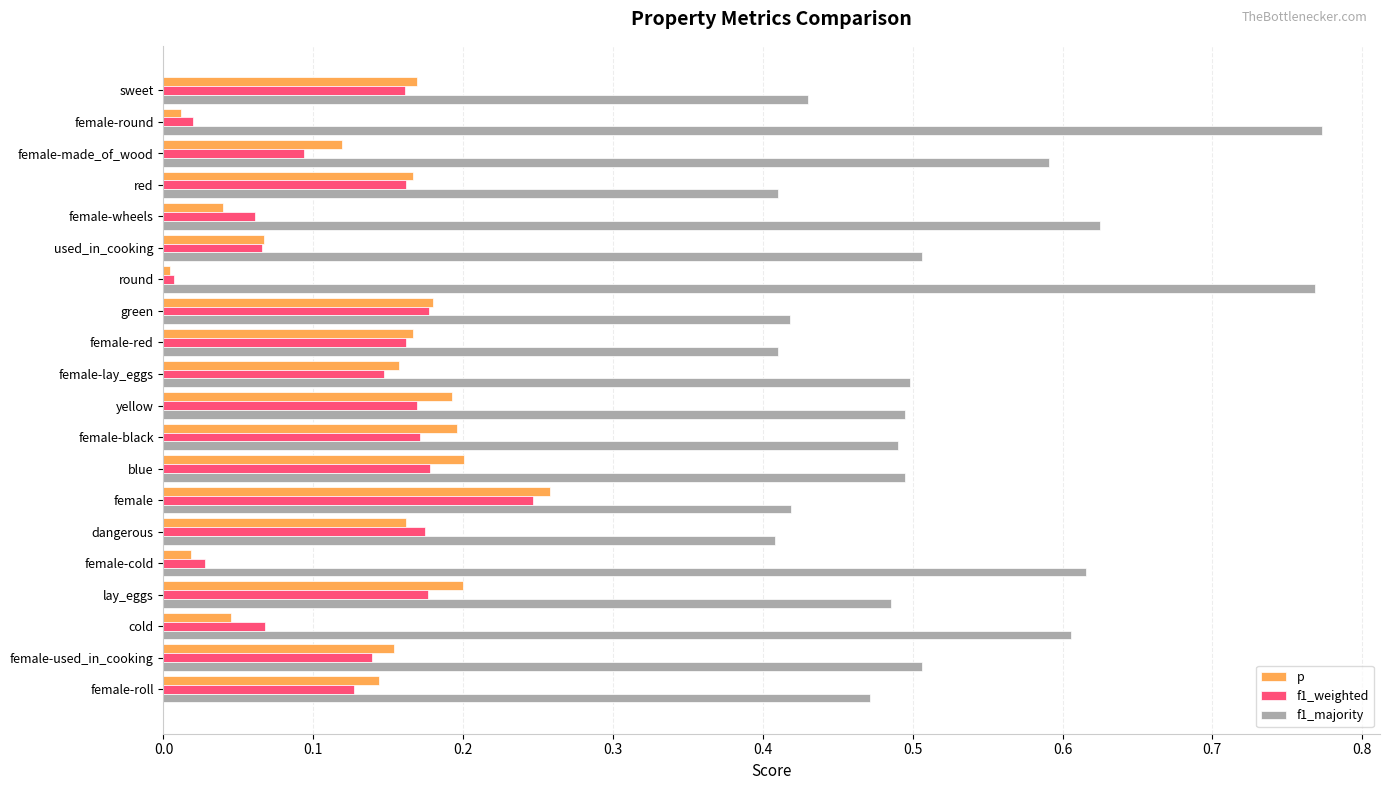

Which category has the highest value in the p series?

female